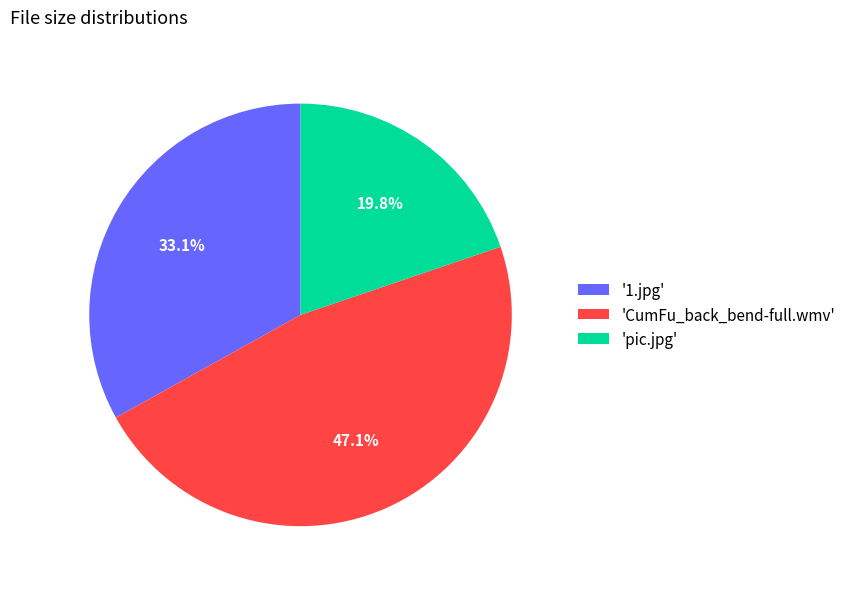

What percentage is NOT represented by '1.jpg'?

66.9%